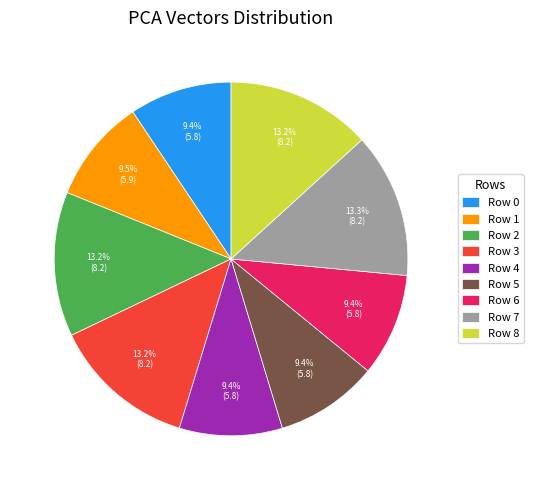

Combined, do Row 0 and Row 2 account for over 50%?

No